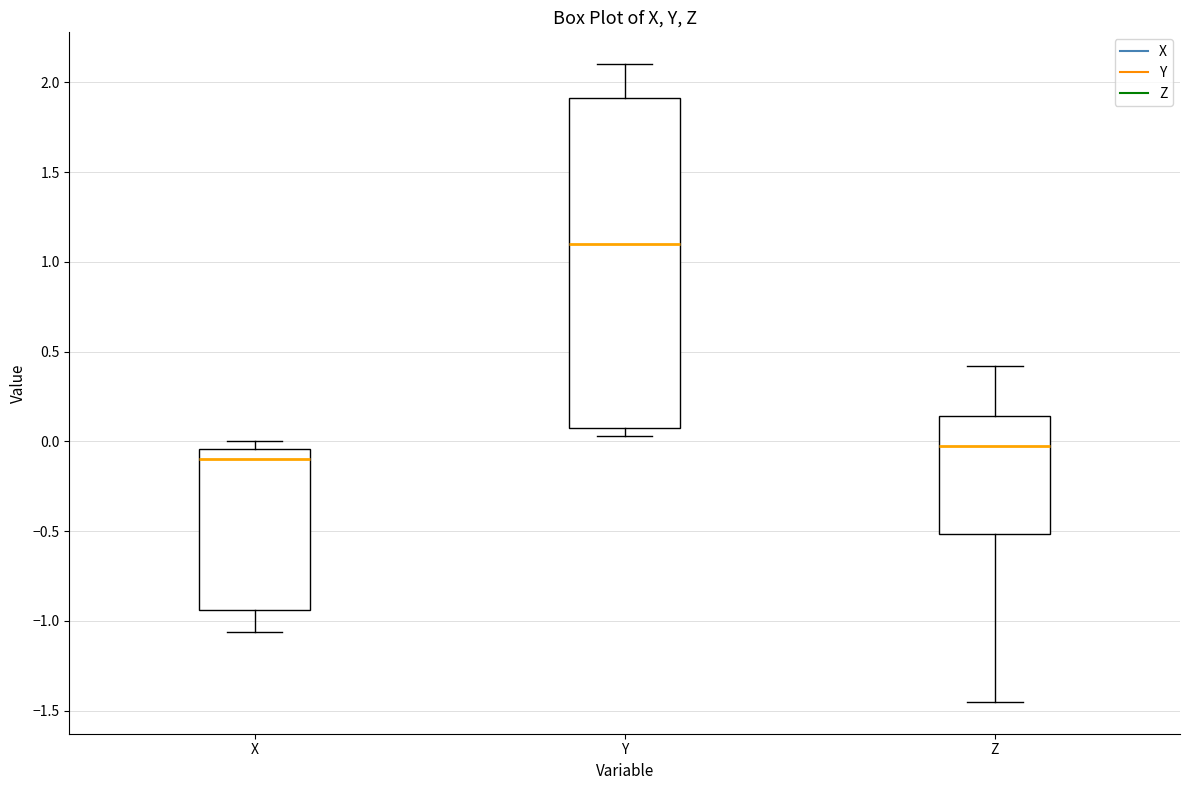

Where is the lower edge of the box for Y on the y-axis? The values are not printed on the chart, so give them approximately, as read against the axis.

0.10